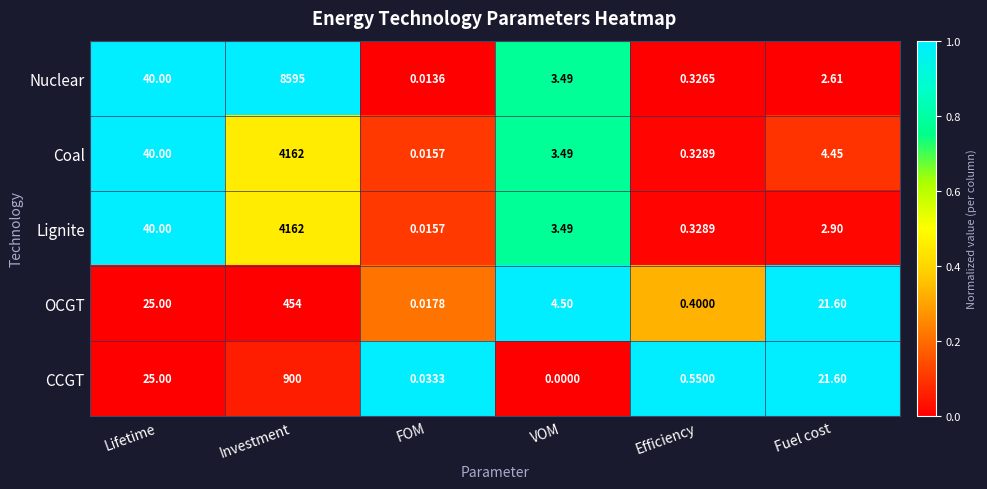

Rank the categories by OCGT value from lowest to highest.

FOM, Efficiency, VOM, Fuel cost, Lifetime, Investment